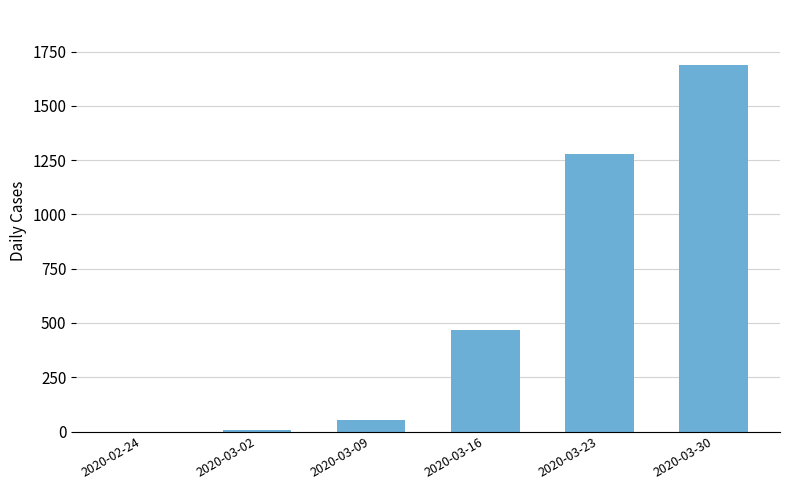

What is the change in value from 2020-02-24 to 2020-03-02?

+5